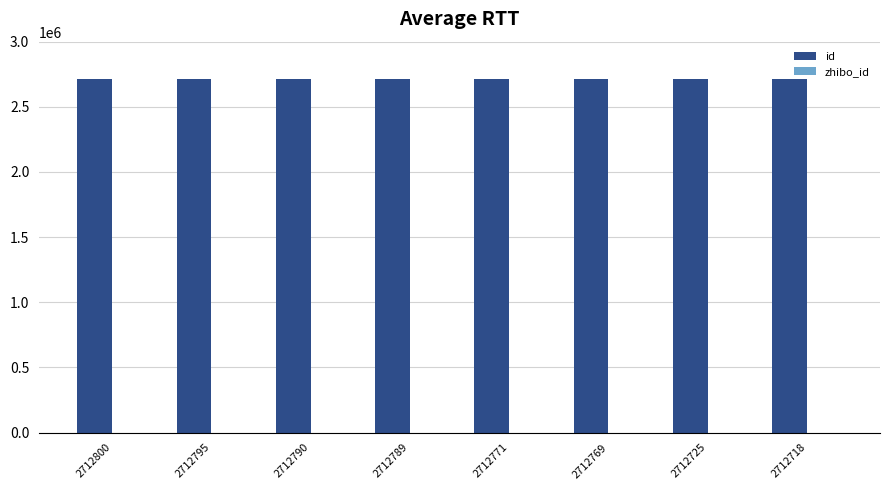

Which series has the largest total across all categories?

id